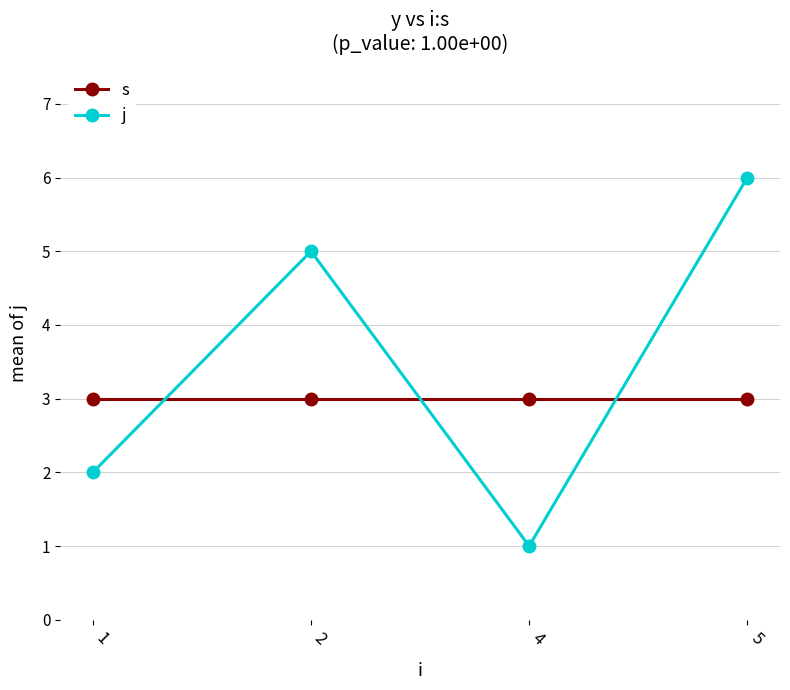

The value of s at 2 is 3. True or false?

True